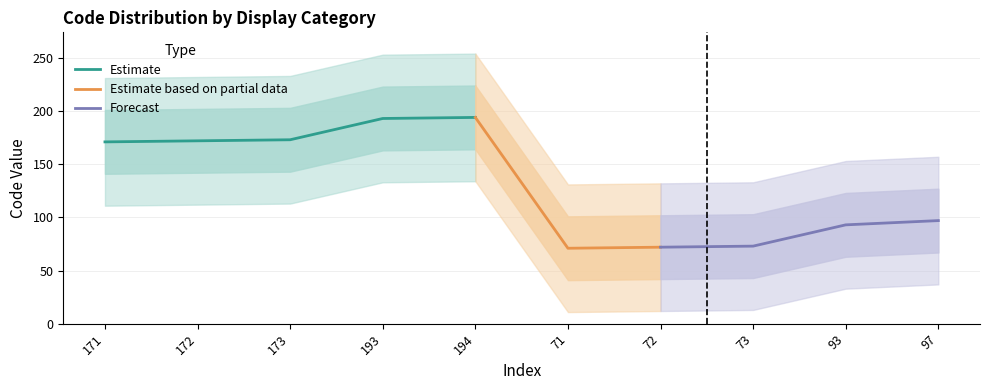

What is the change in value from 172 to 72?

-100